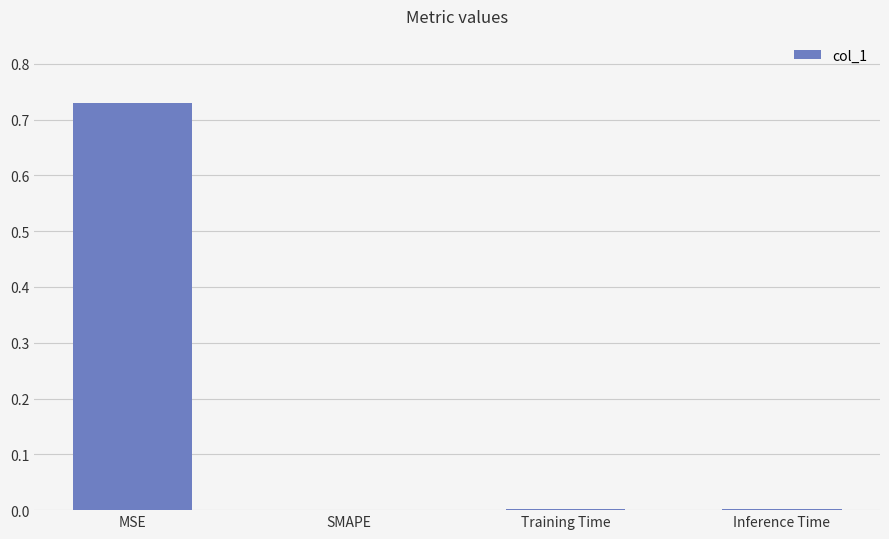

What is the average value?

0.2